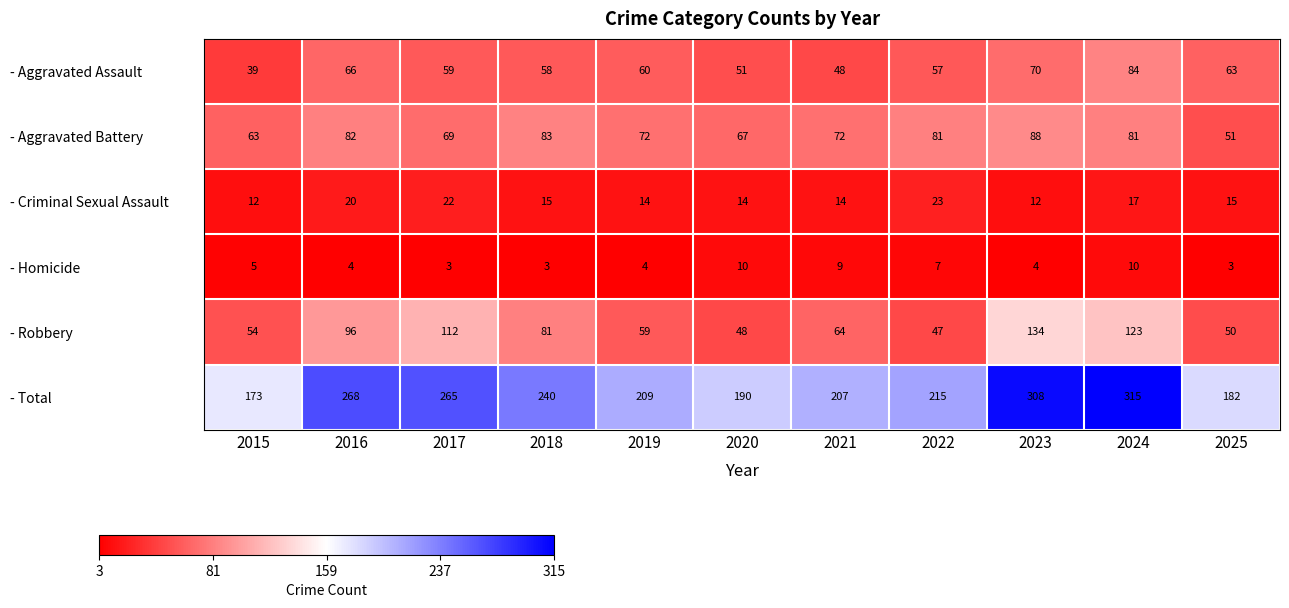

Rank the series by their maximum value, from highest to lowest.

- Total, - Robbery, - Aggravated Battery, - Aggravated Assault, - Criminal Sexual Assault, - Homicide